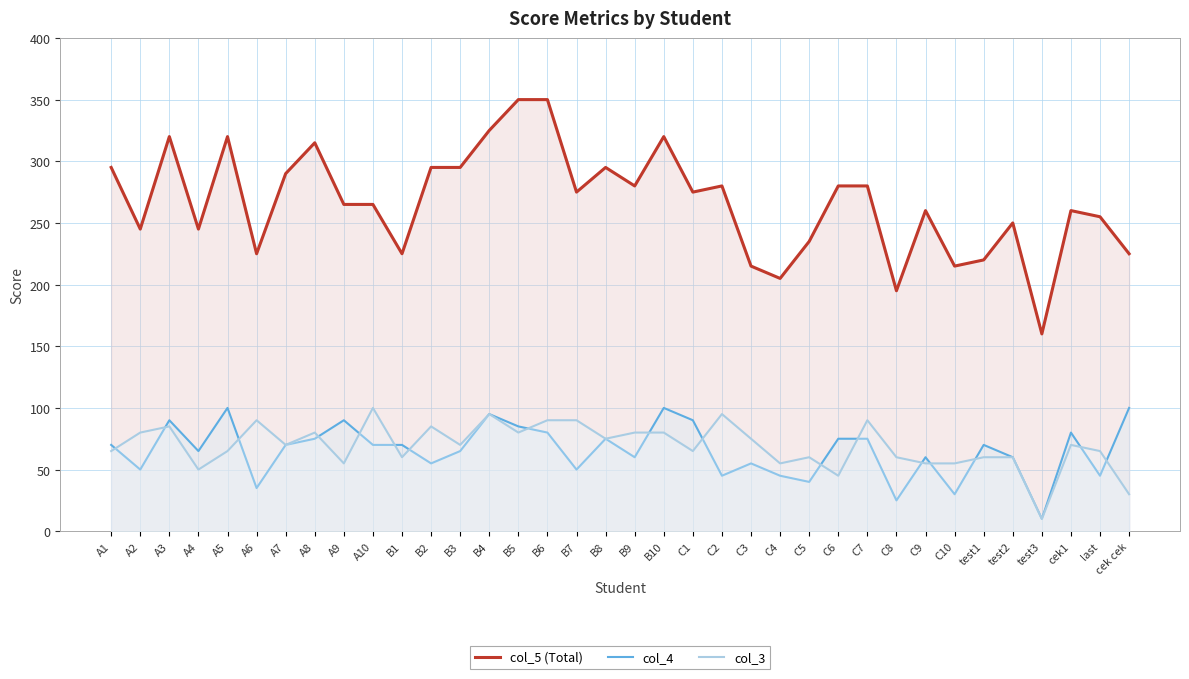

Reading left to right, transcribe all the data shown in this chart.

col_5 (Total): 295	245	320	245	320	225	290	315	265	265	225	295	295	325	350	350	275	295	280	320	275	280	215	205	235	280	280	195	260	215	220	250	160	260	255	225
col_4: 70	50	90	65	100	35	70	75	90	70	70	55	65	95	85	80	50	75	60	100	90	45	55	45	40	75	75	25	60	30	70	60	10	80	45	100
col_3: 65	80	85	50	65	90	70	80	55	100	60	85	70	95	80	90	90	75	80	80	65	95	75	55	60	45	90	60	55	55	60	60	10	70	65	30